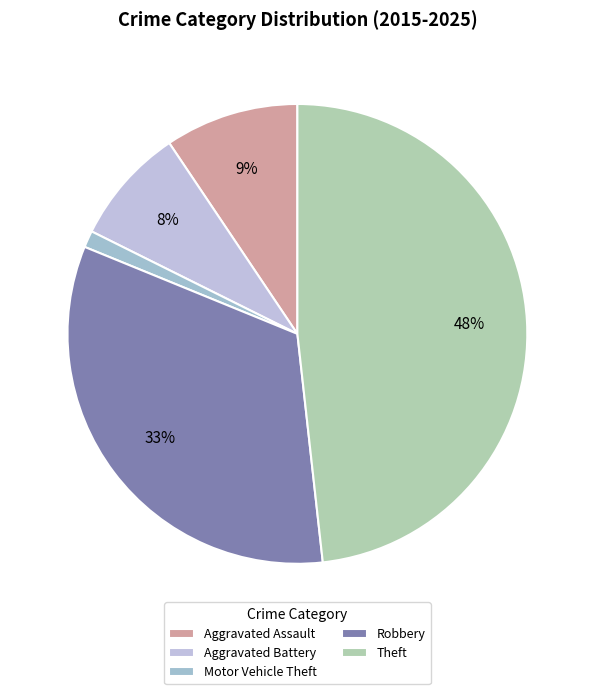

How many segments does this pie chart have?

5